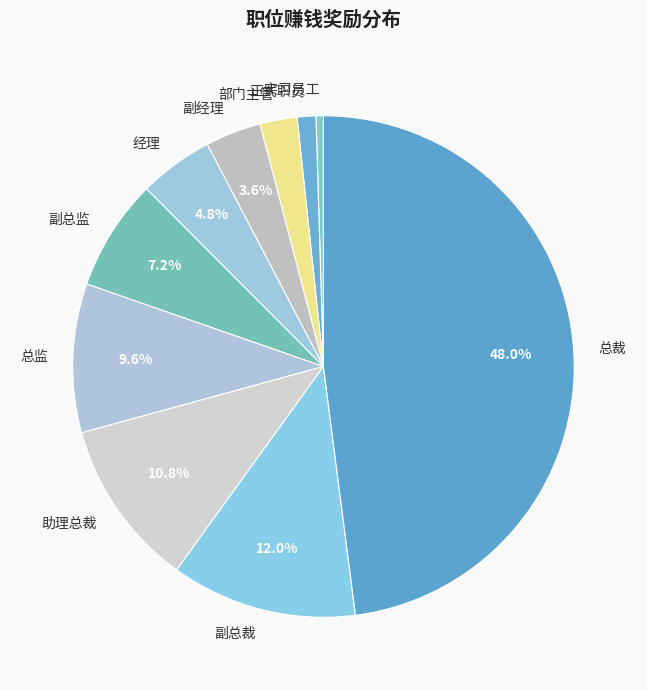

Which has a higher value, 正式职员 or 部门主管?

部门主管